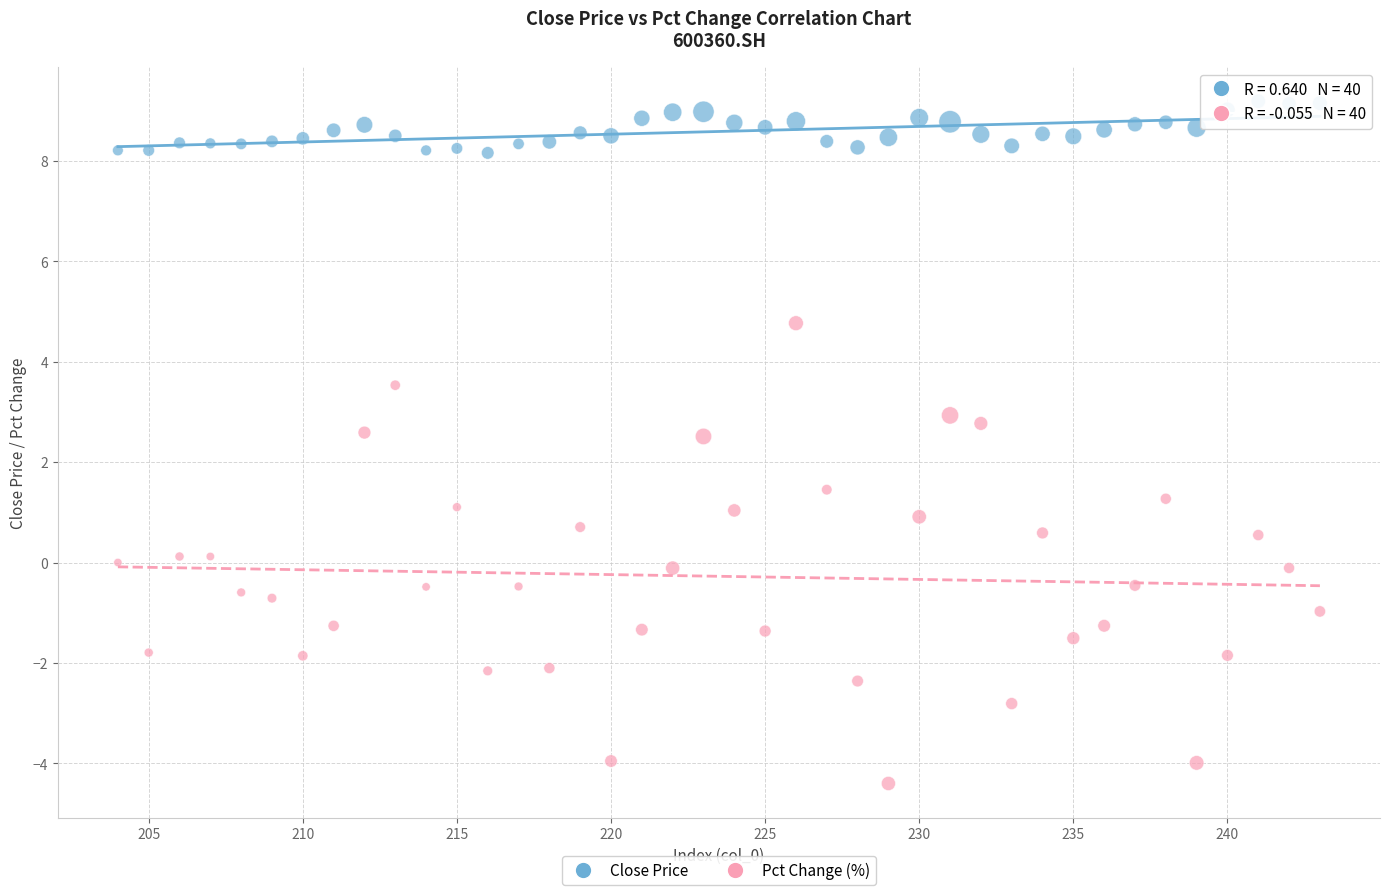

Which series reaches the maximum Y coordinate?

Close Price